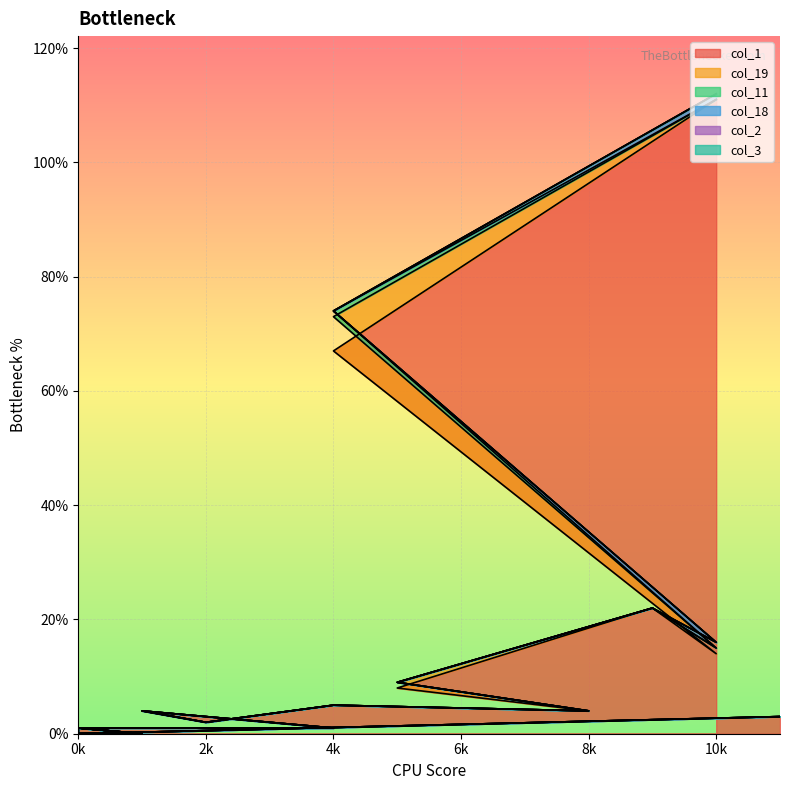

Where is the first local minimum for col_18?

4